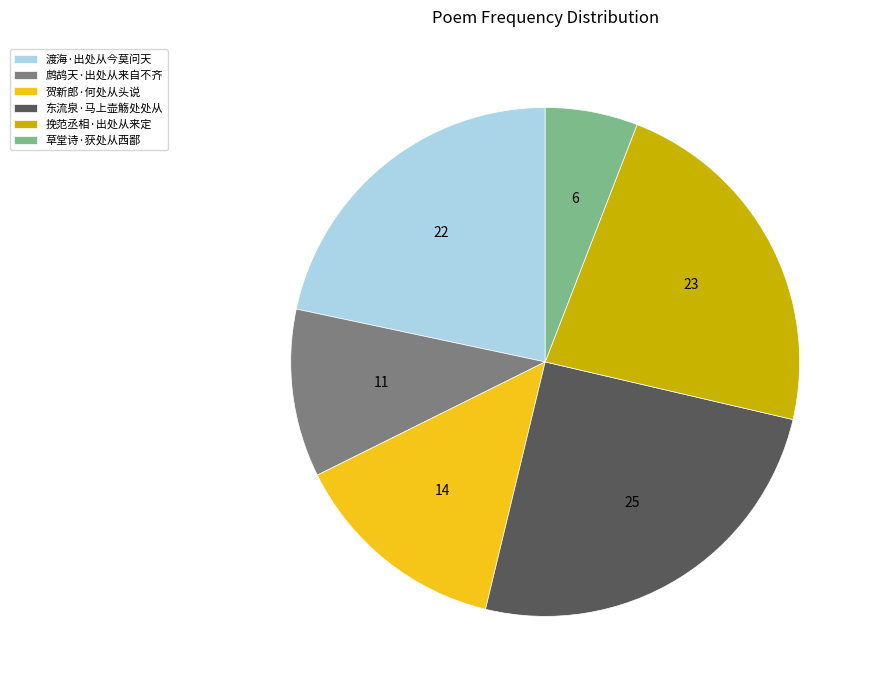

How many segments does this pie chart have?

6